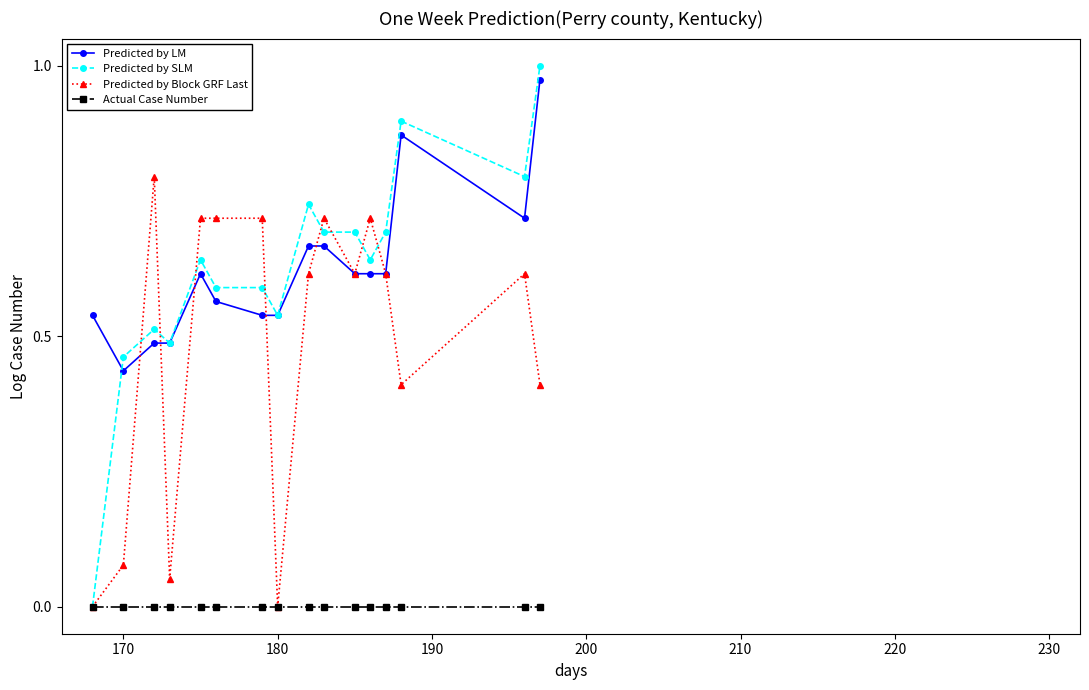

True or false: Actual Case Number and Predicted by LM intersect in this chart.

False